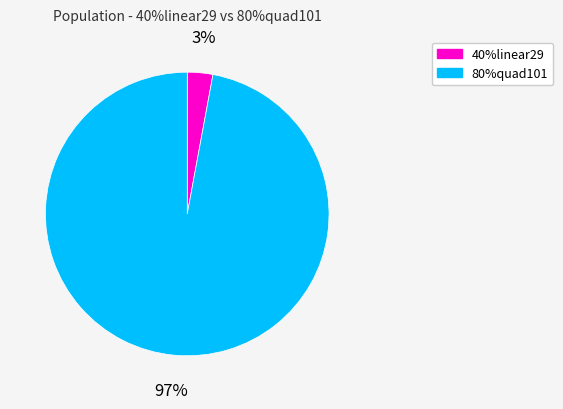

Is there any slice that represents more than half of the pie?

Yes